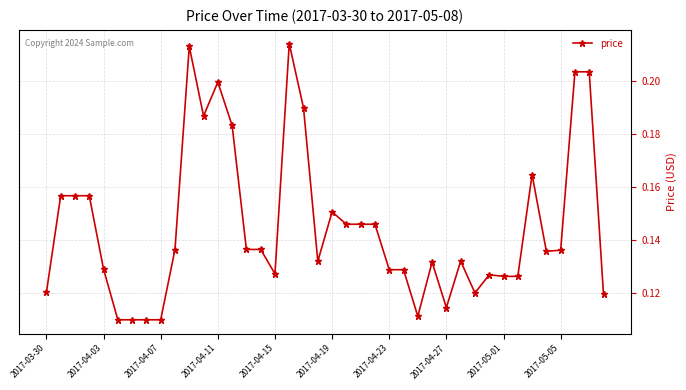

Count the values in the range 0 to 1.

40